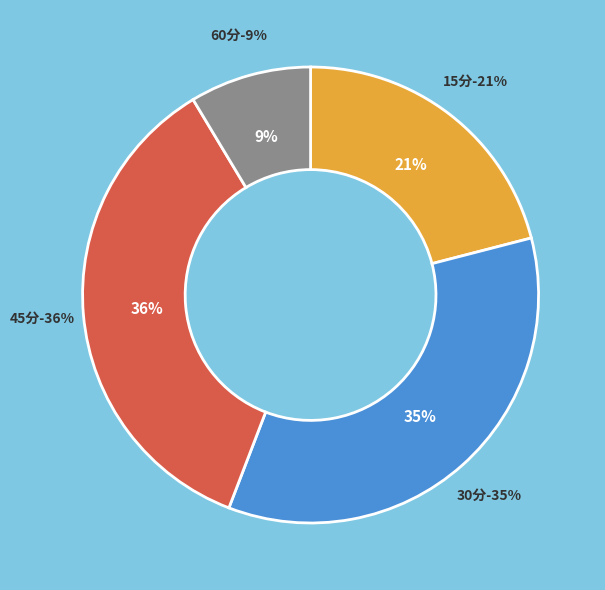

What is the largest slice in the pie chart?

45分